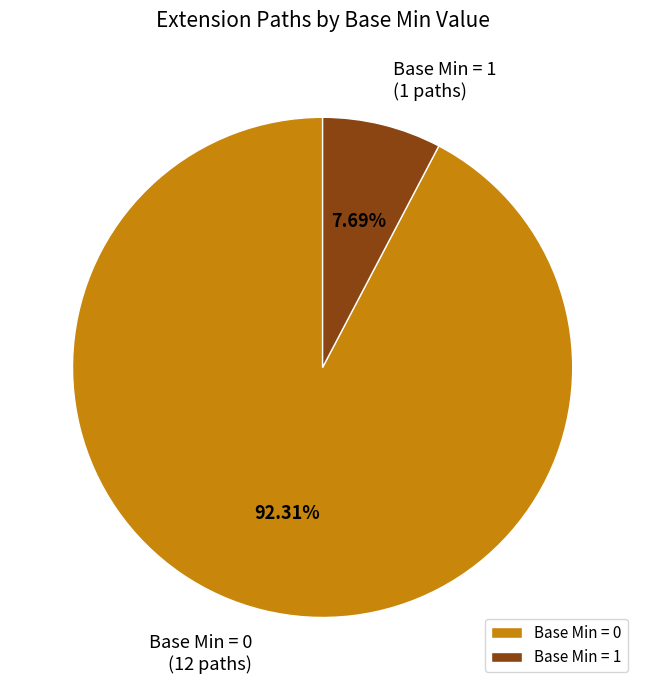

How many slices are in this pie chart?

2